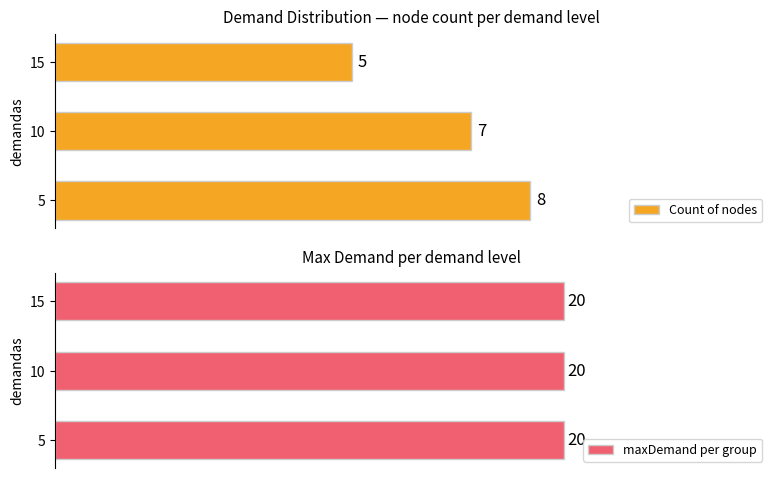

How many data points in Count of nodes are less than 7?

1